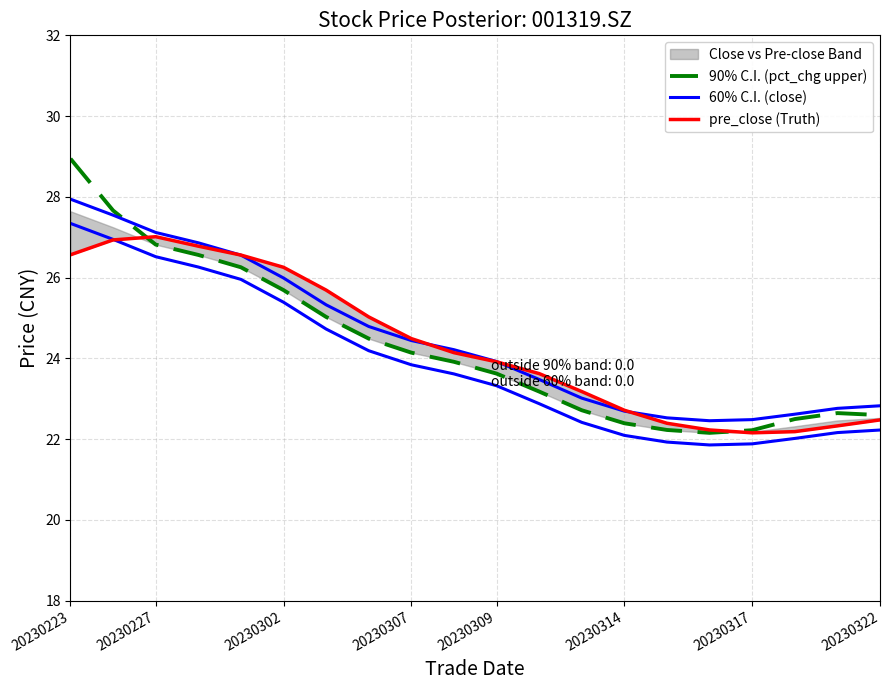

Is it true that pre_close (Truth) equals 22.7 at 20230314?

True